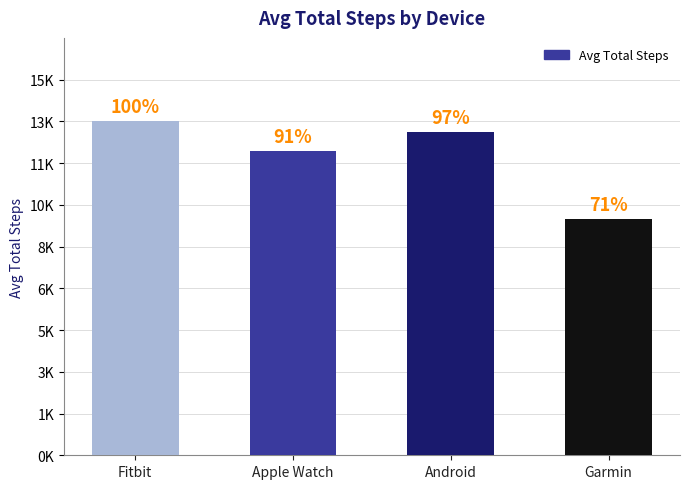

At which category does the chart reach its peak across all series?

Fitbit